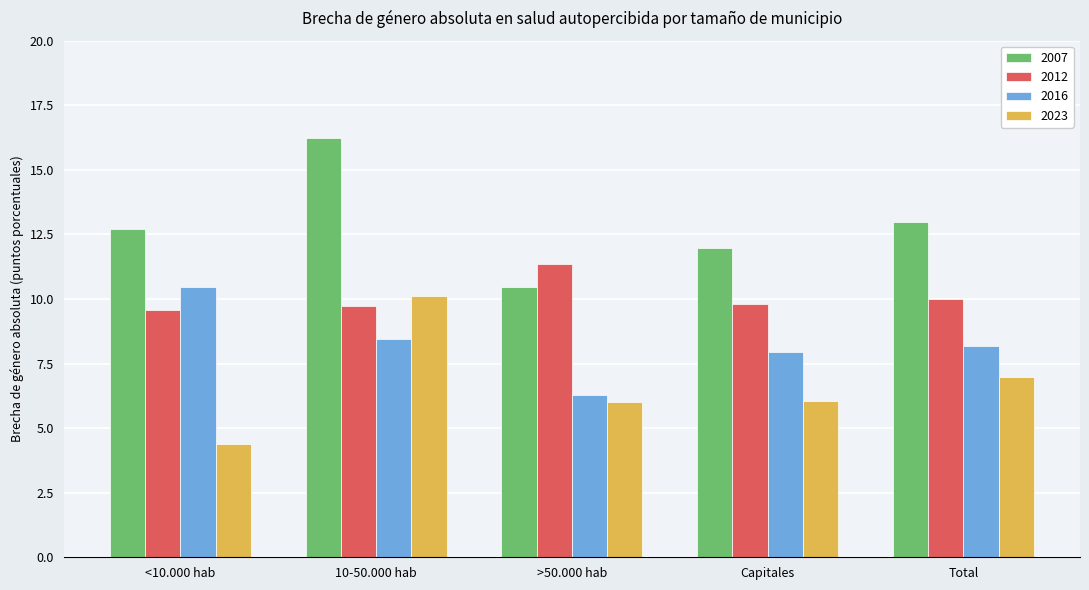

Is the value of 2012 at >50.000 hab greater than the value of 2007 at Total?

No